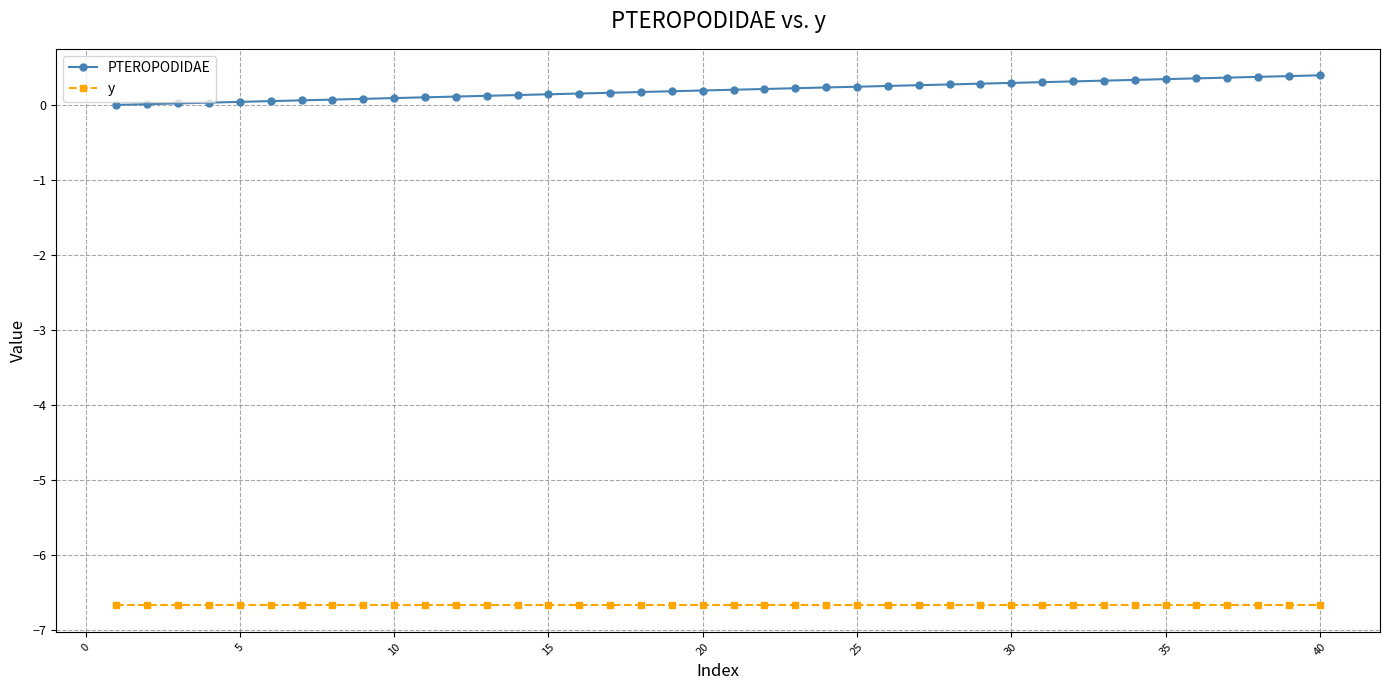

At how many categories does at least one series exceed -2?

40